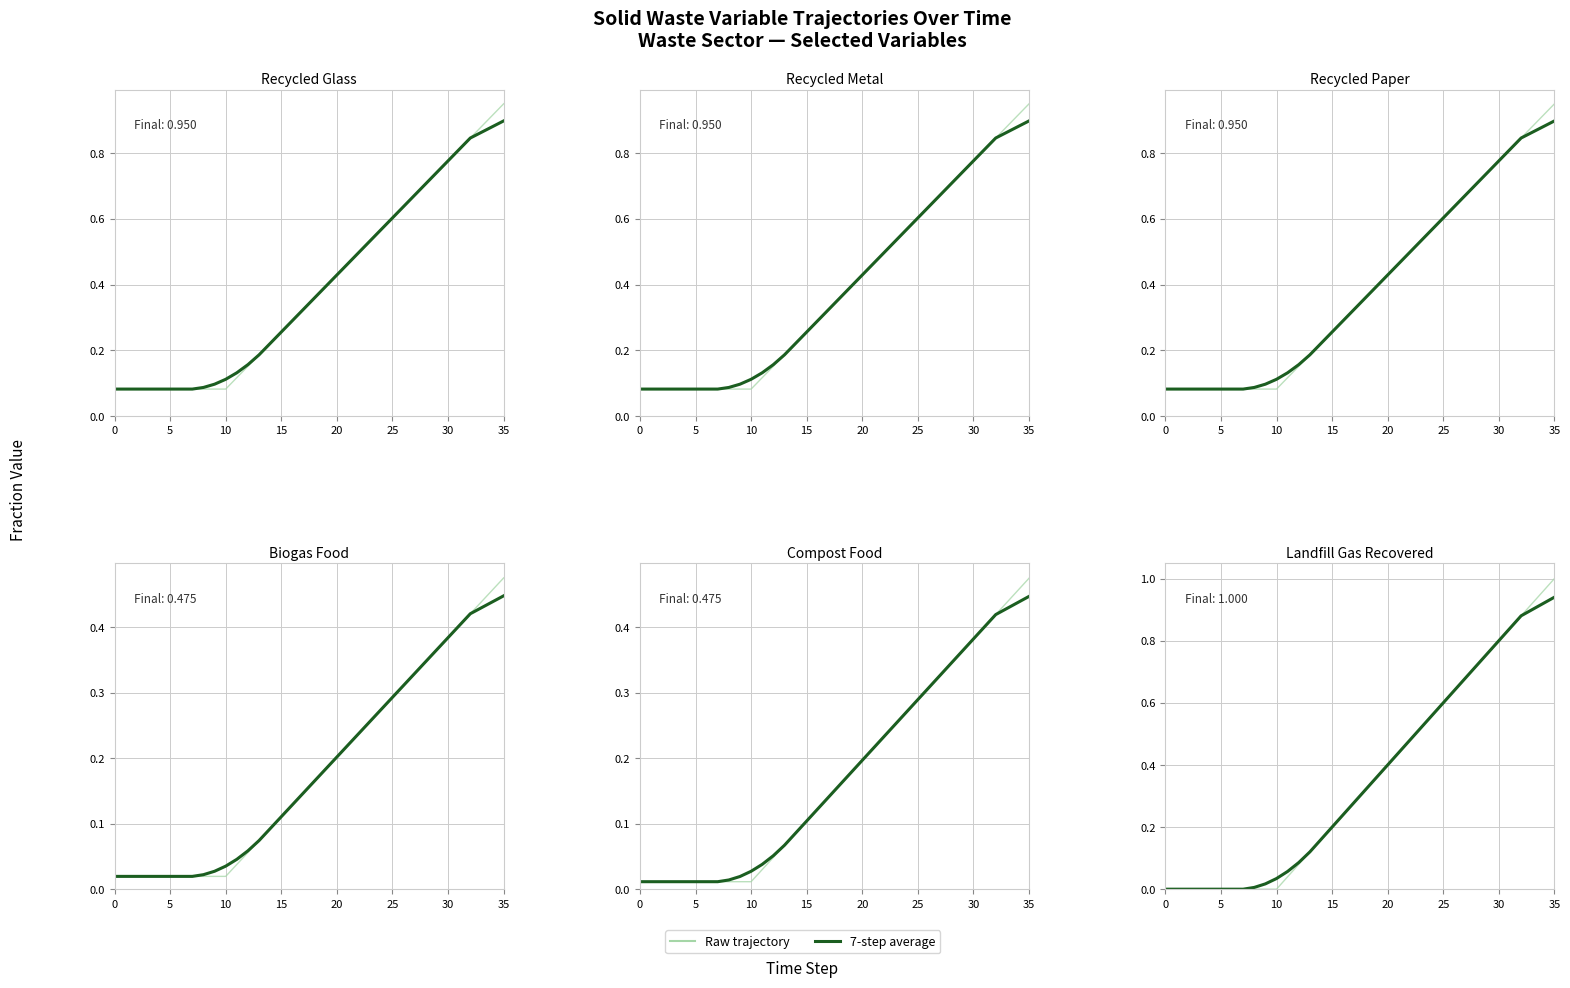

True or false: Raw trajectory and 7-step average cross at least once.

False